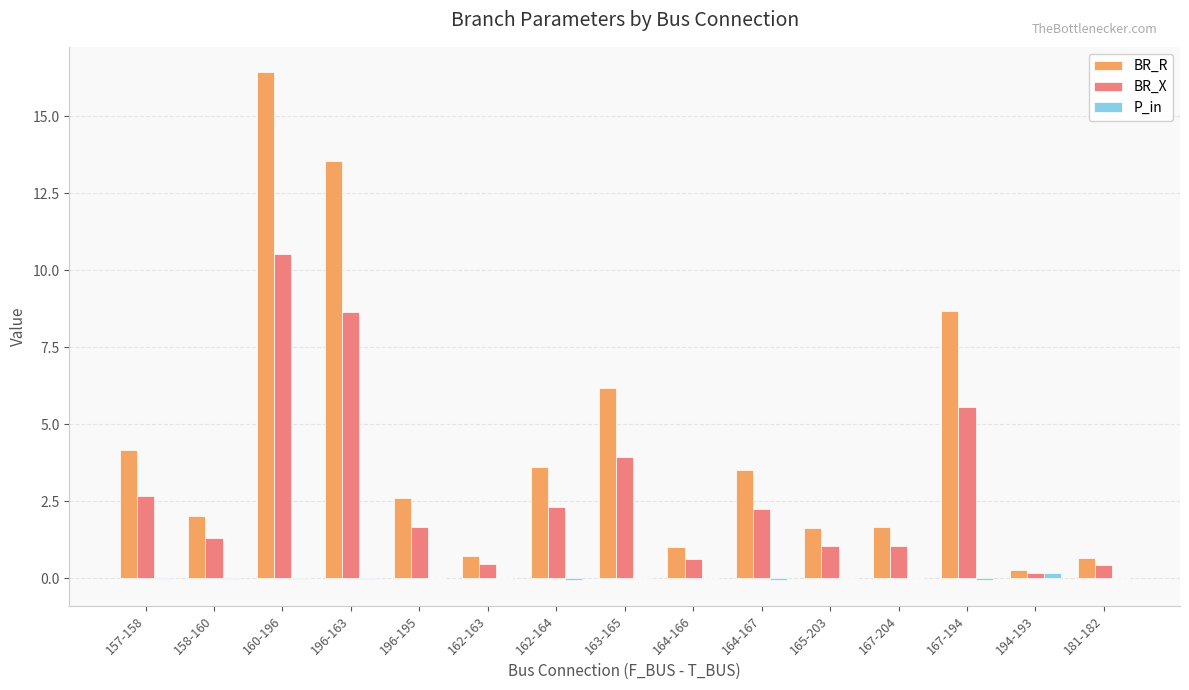

The BR_R series shows 1.7 at 167-204. True or false?

True